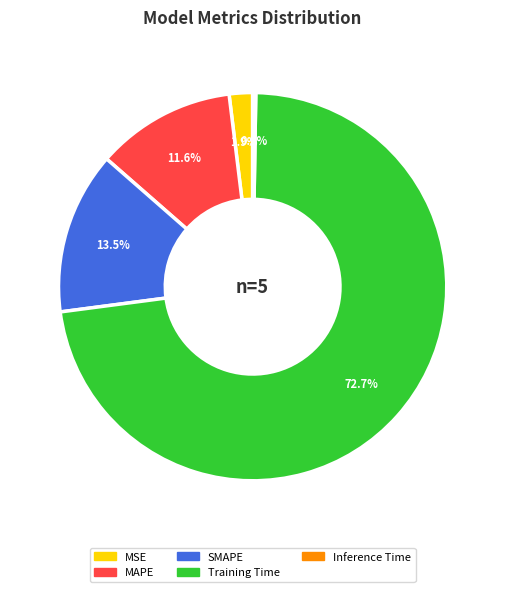

Combined, do MAPE and SMAPE account for over 50%?

No